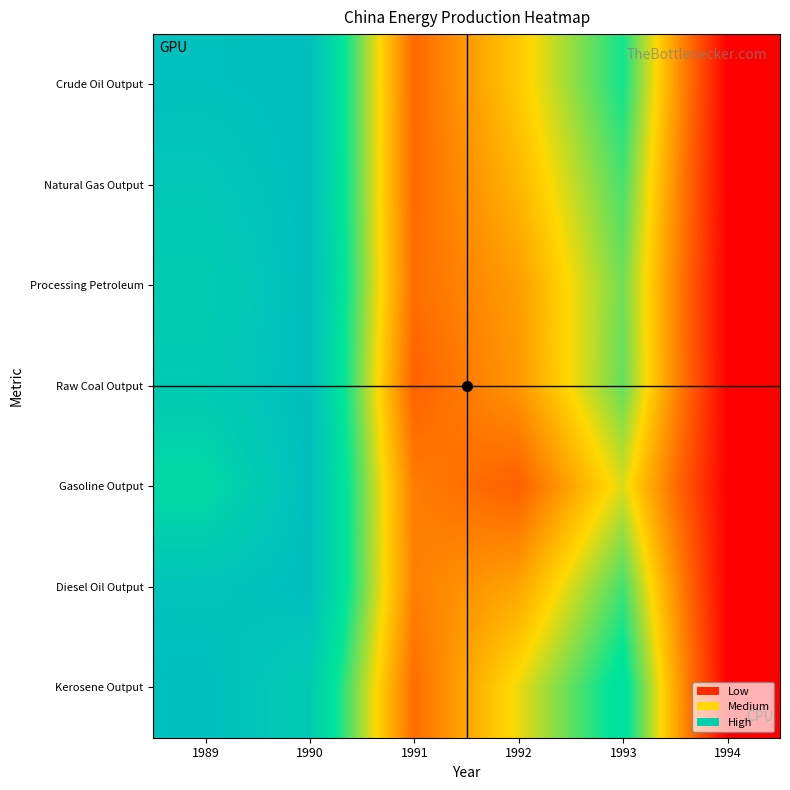

At which category is the sum across all series the highest?

1990